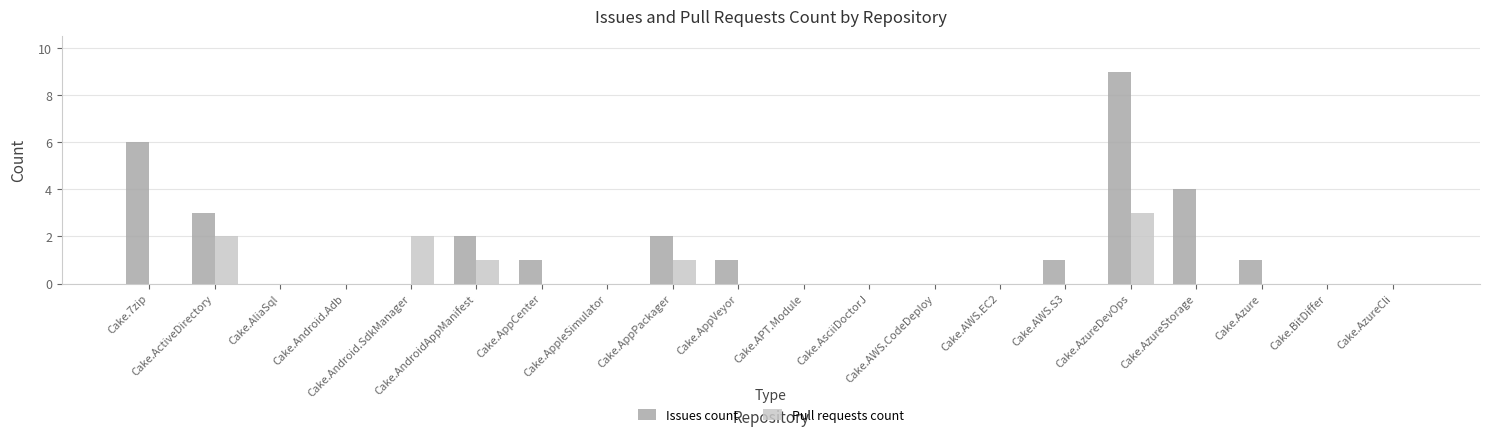

What is the greatest value displayed?

9